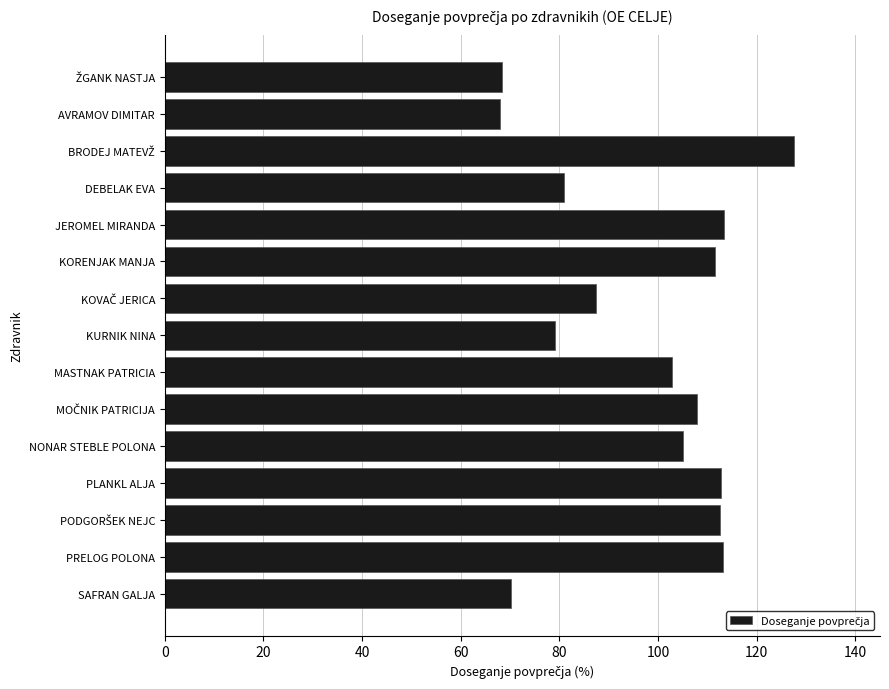

What is the change in value from KURNIK NINA to MASTNAK PATRICIA?

+23.6